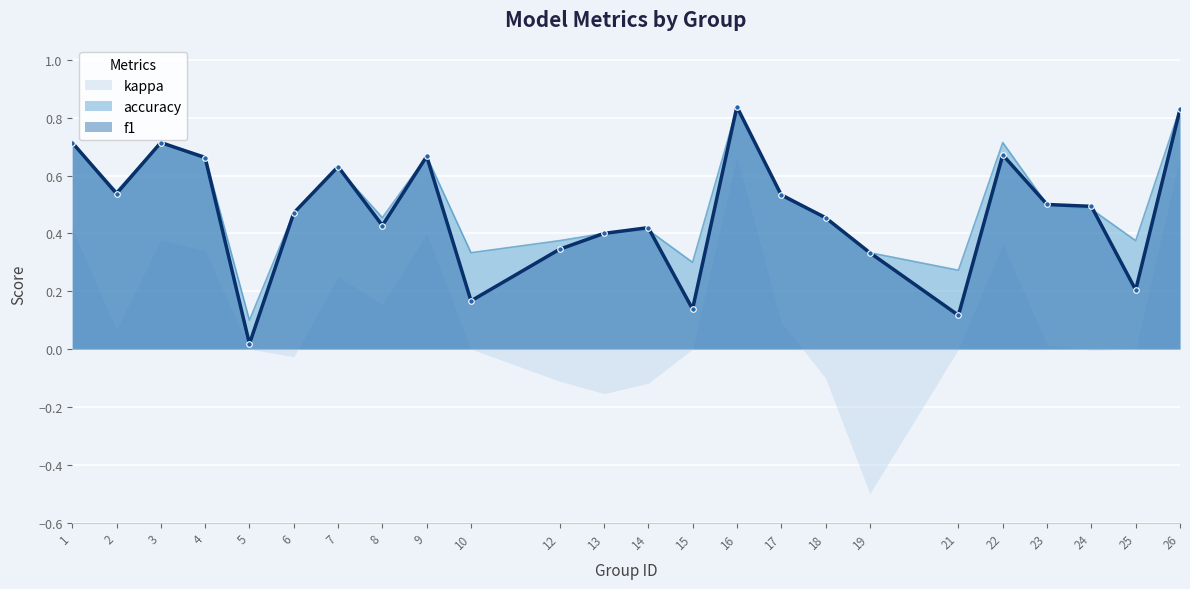

At which label is accuracy closest to 0?

5